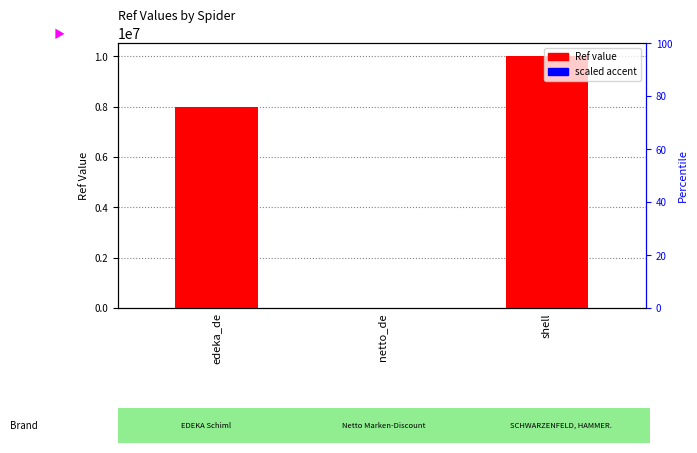

At how many categories does at least one series exceed 6067049?

2